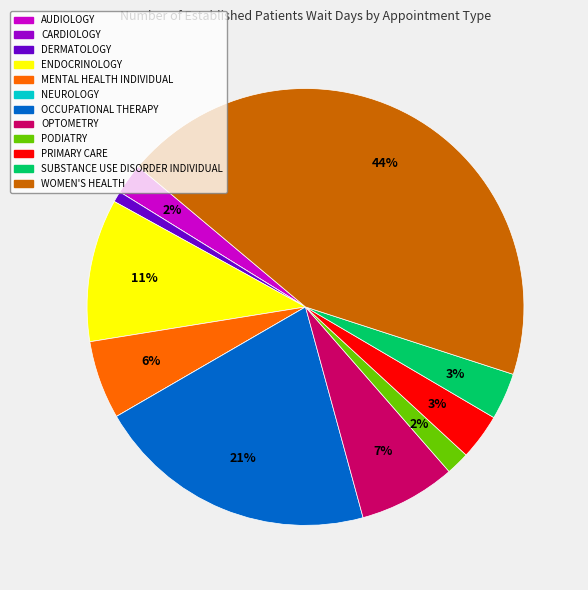

Is it true that PRIMARY CARE is 3% of the pie?

True